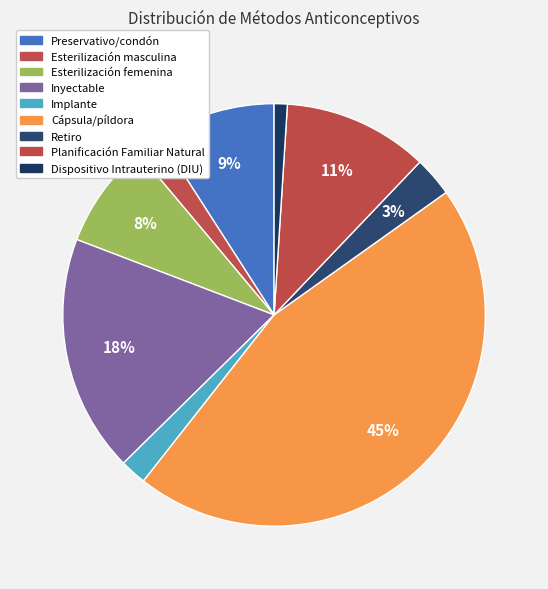

How many slices are in this pie chart?

9